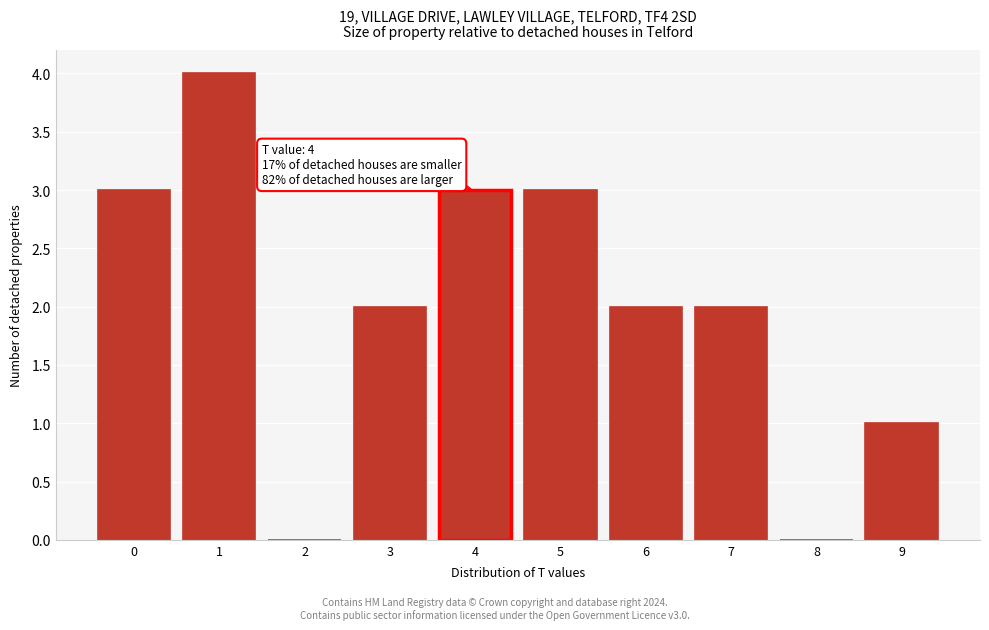

Reading right to left, transcribe all the data shown in this chart.

9=1	8=0	7=2	6=2	5=3	4=3	3=2	2=0	1=4	0=3